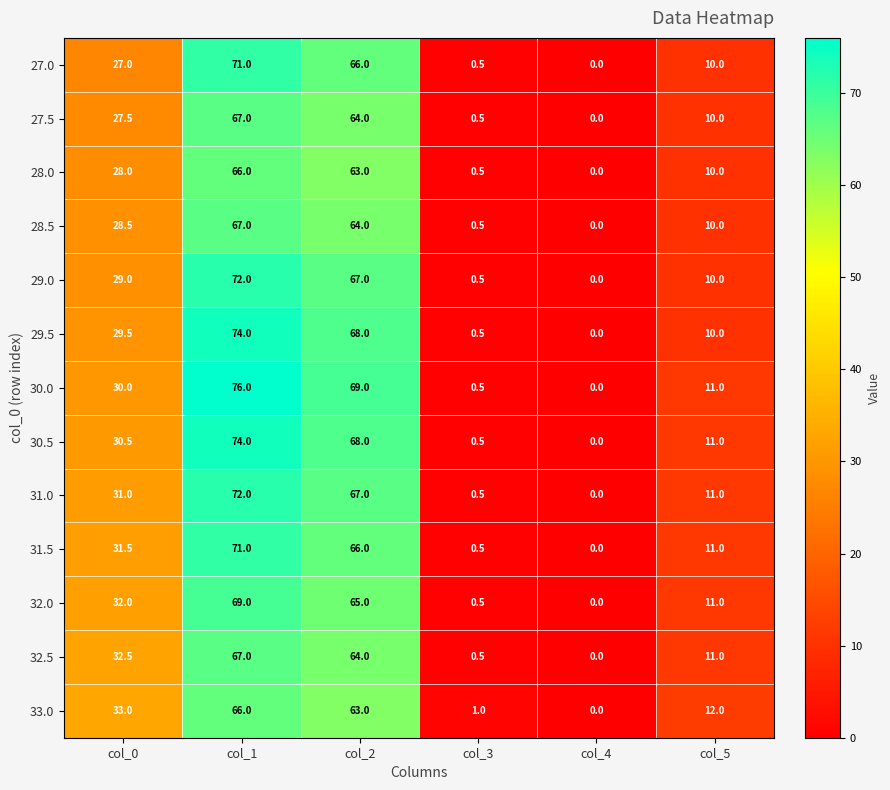

What is the approximate value of 32.5 at col_1?

67.0